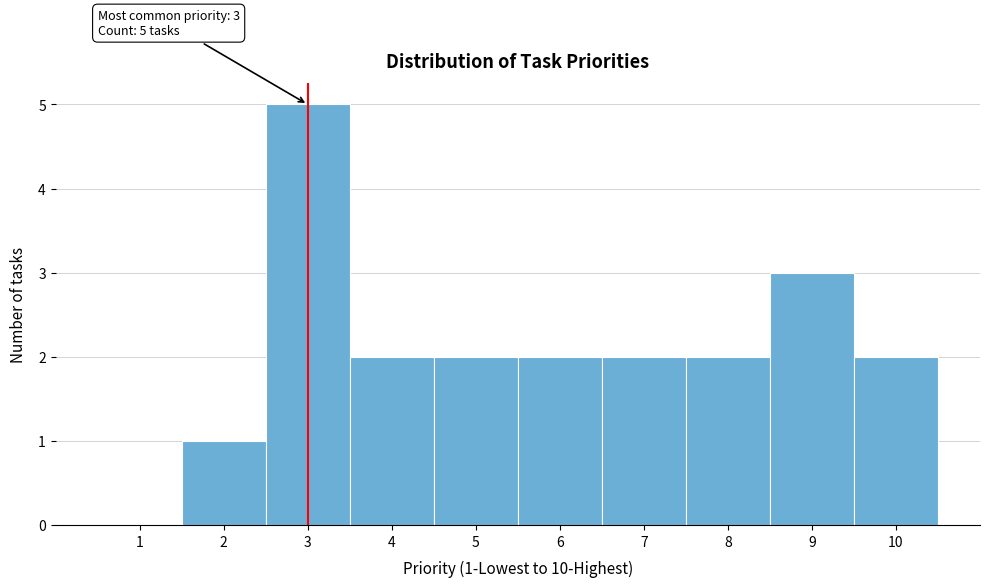

Over which range of the x-axis is the bar tallest?

2.5 to 3.5